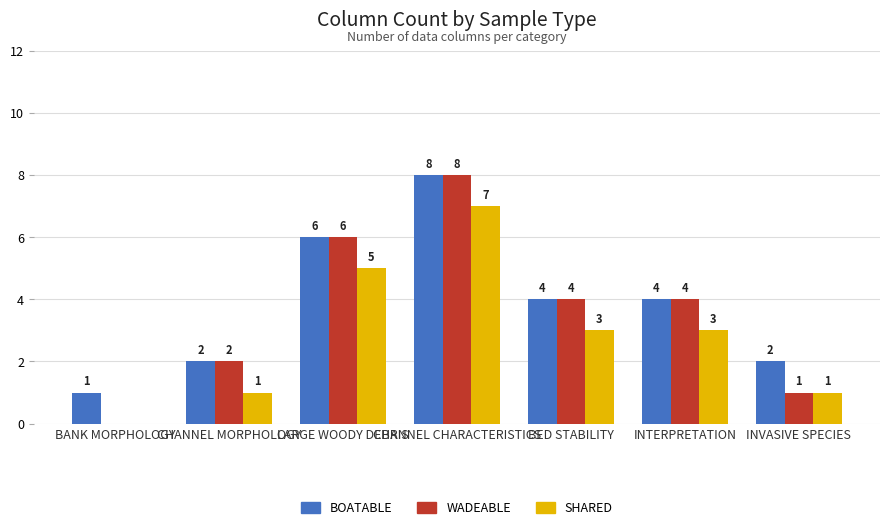

Reading left to right, list all the values displayed in this chart.

BOATABLE: BANK MORPHOLOGY=1	CHANNEL MORPHOLOGY=2	LARGE WOODY DEBRIS=6	CHANNEL CHARACTERISTICS=8	BED STABILITY=4	INTERPRETATION=4	INVASIVE SPECIES=2
WADEABLE: BANK MORPHOLOGY=0	CHANNEL MORPHOLOGY=2	LARGE WOODY DEBRIS=6	CHANNEL CHARACTERISTICS=8	BED STABILITY=4	INTERPRETATION=4	INVASIVE SPECIES=1
SHARED: BANK MORPHOLOGY=0	CHANNEL MORPHOLOGY=1	LARGE WOODY DEBRIS=5	CHANNEL CHARACTERISTICS=7	BED STABILITY=3	INTERPRETATION=3	INVASIVE SPECIES=1